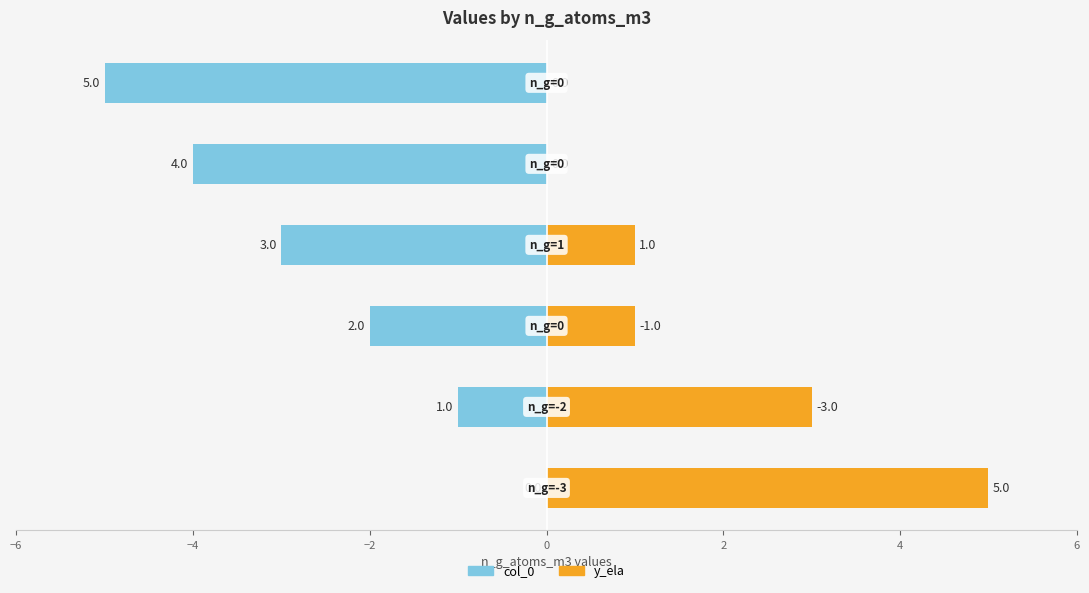

How many values in the col_0 series exceed -2?

2